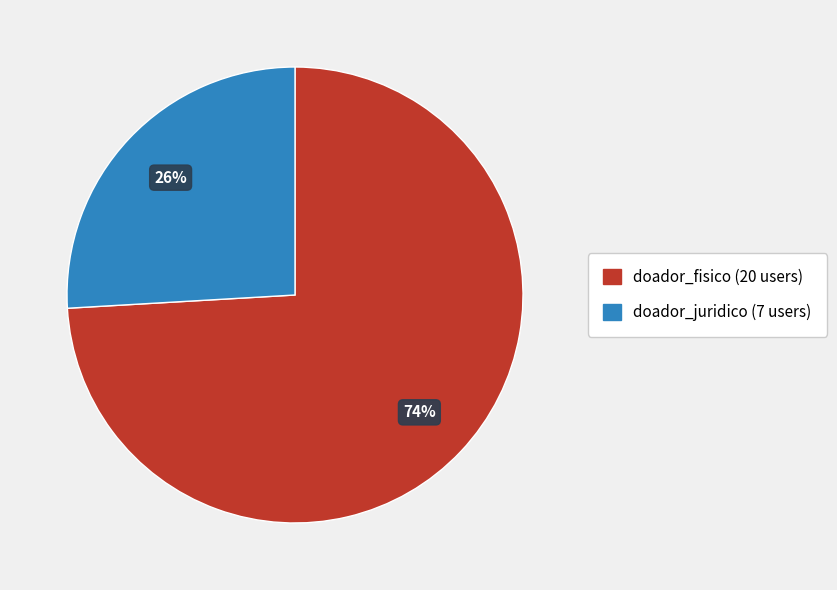

Rank the categories by value from lowest to highest.

doador_juridico, doador_fisico